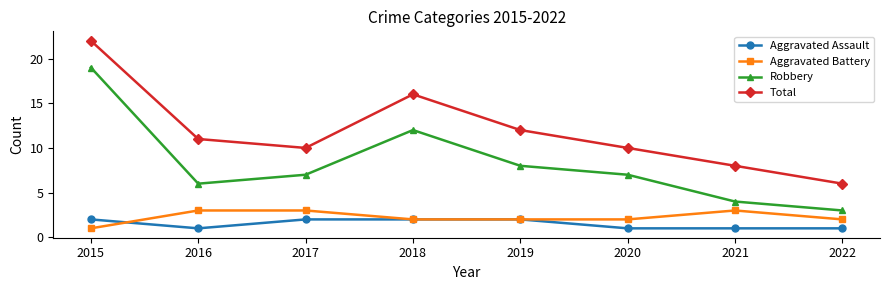

What is the sum of the Total values at 2020 and 2022?

16